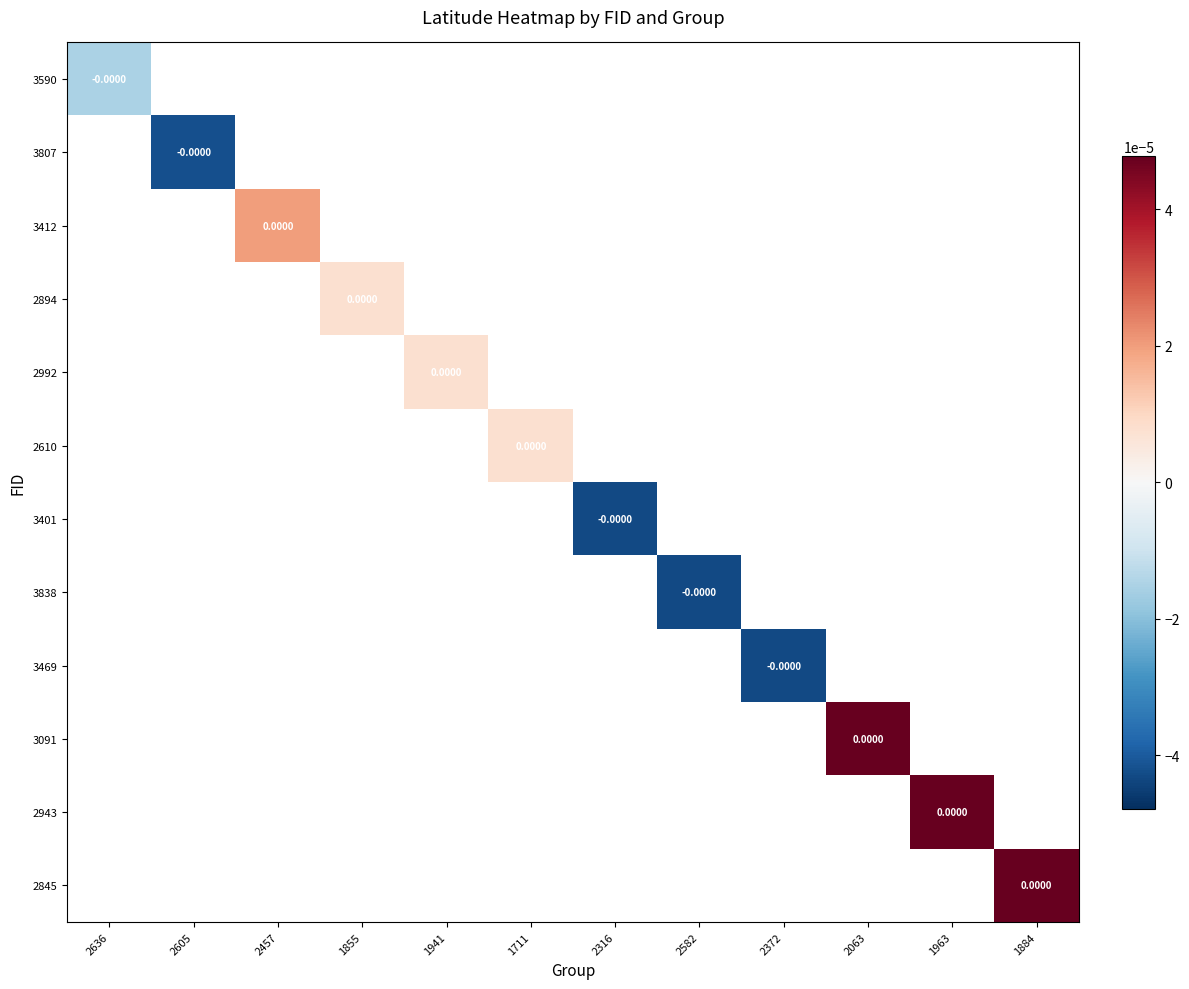

Is the value of 2845 at 2582 greater than the value of 3401 at 2457?

No